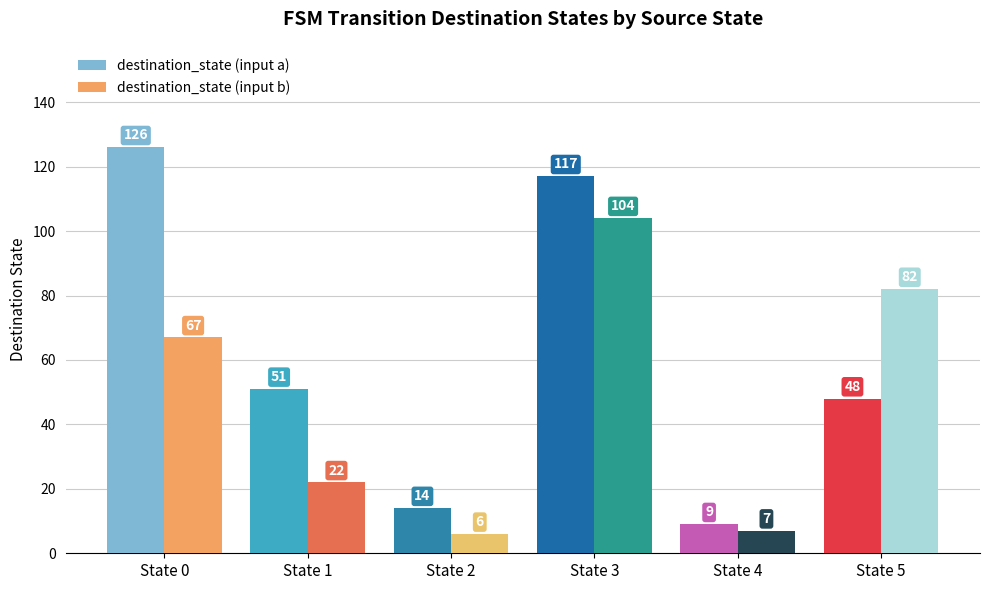

At how many categories does at least one series exceed 75?

3